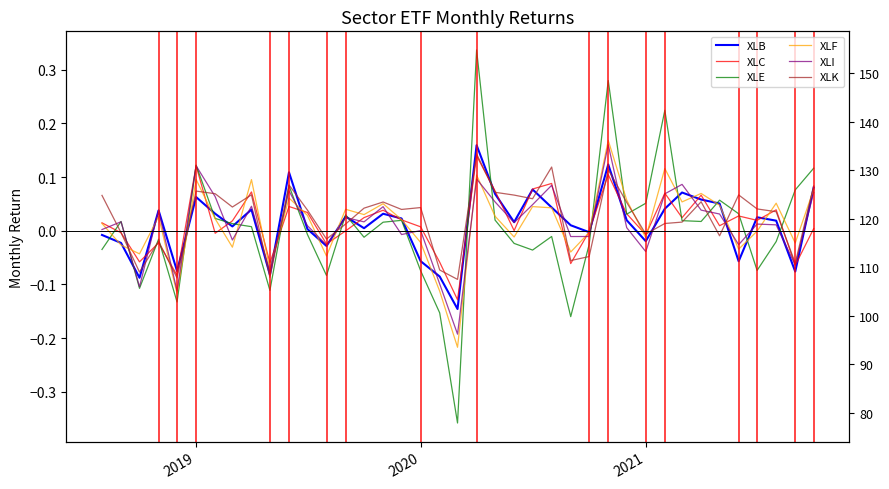

How many lines are shown in the chart?

6